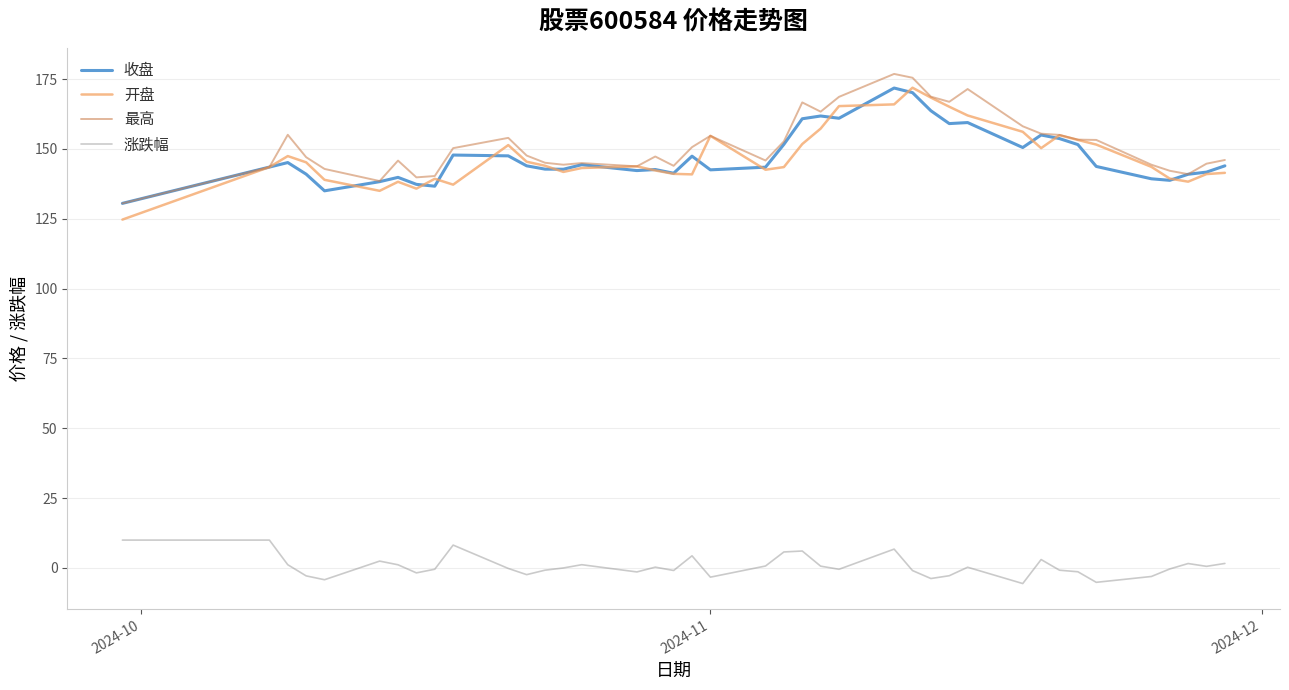

True or false: 开盘 and 涨跌幅 cross at least once.

False